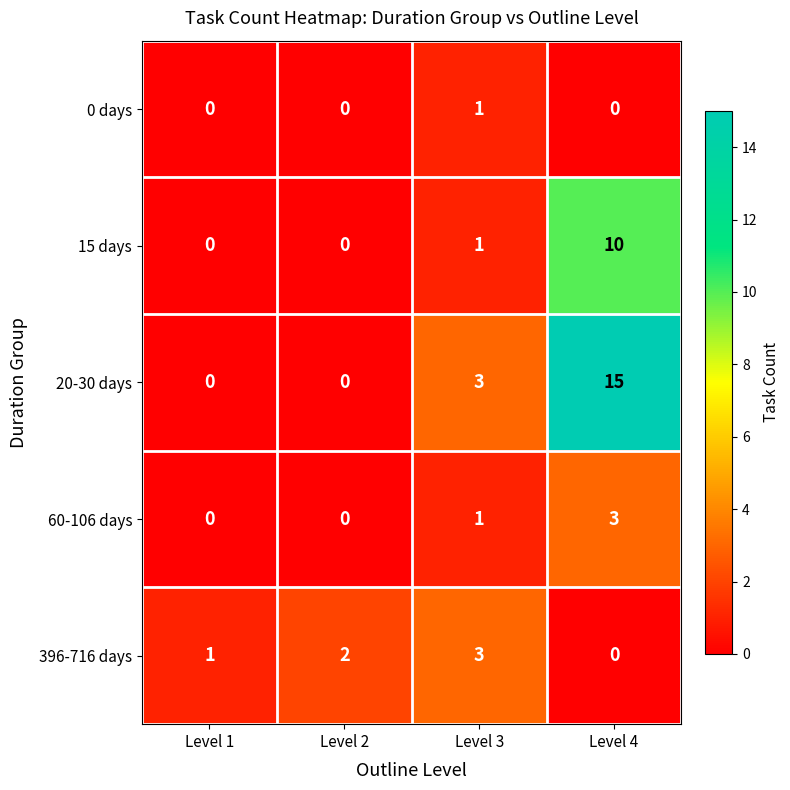

At which category is the sum across all series the highest?

Level 4